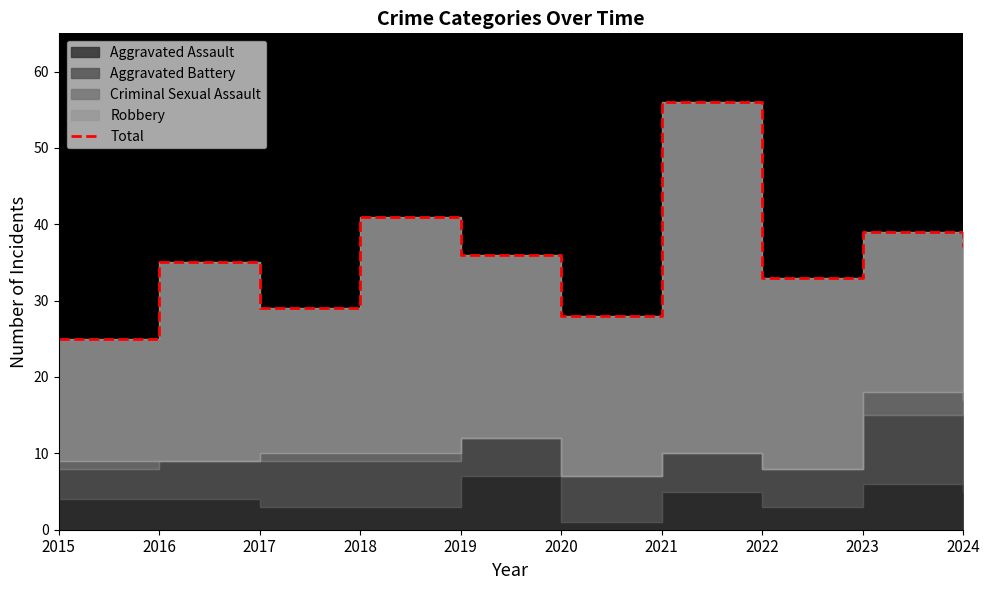

What is the difference between the maximum and minimum values?

31